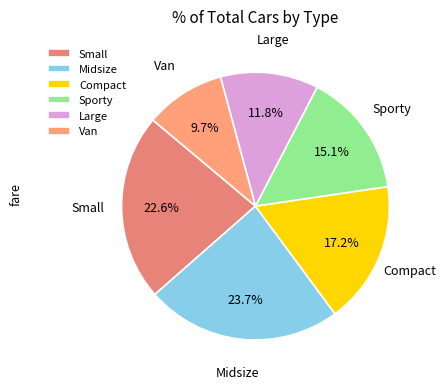

Do Large and Sporty together represent more than half of the pie?

No